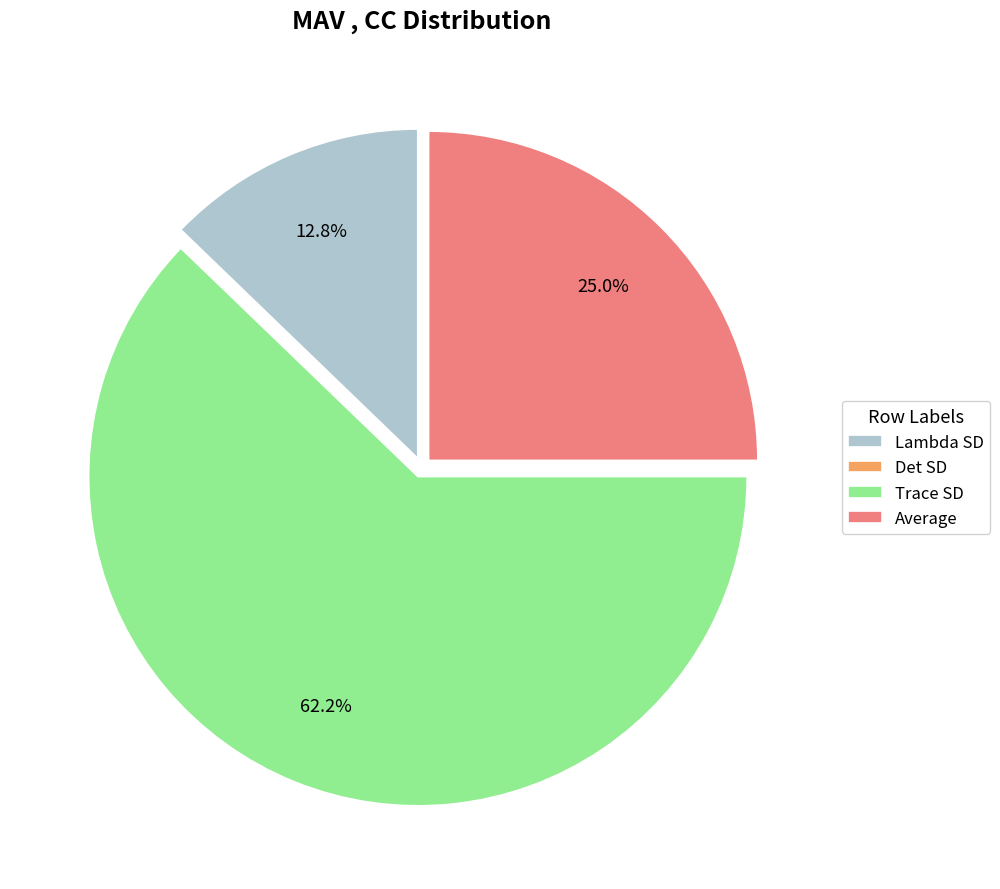

How much of the chart is everything except Lambda SD?

87.2%